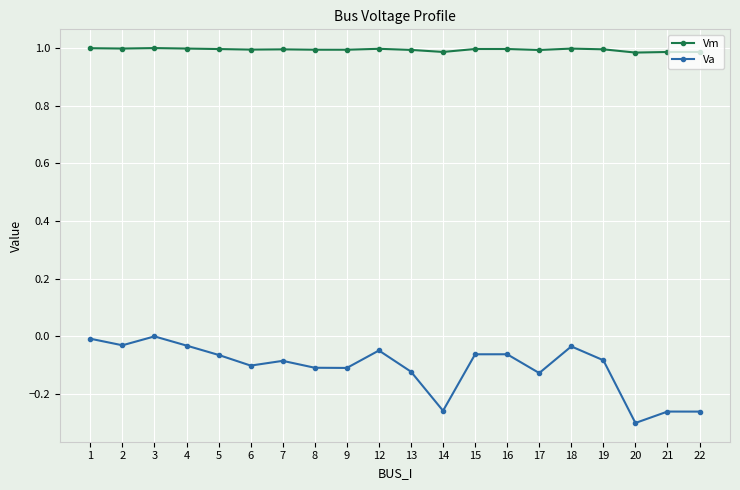

List the series in order of their peak value, highest first.

Vm, Va